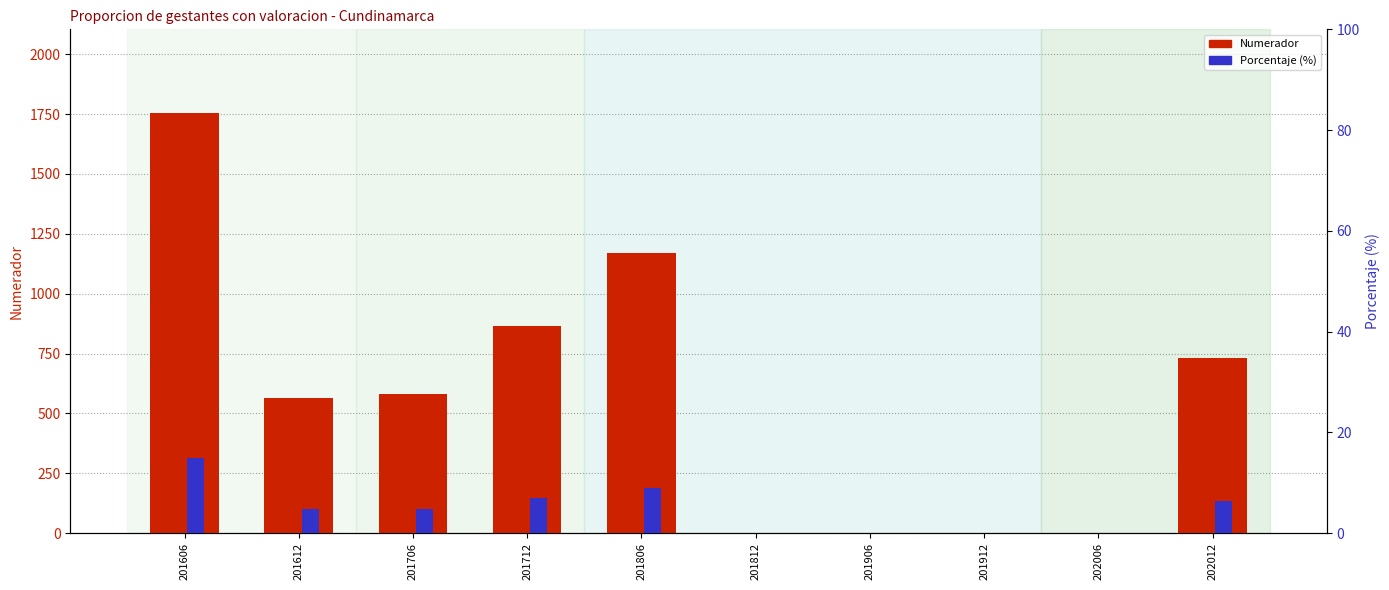

Is the value of Numerador at 201712 greater than the value of Porcentaje (%) at 201606?

Yes